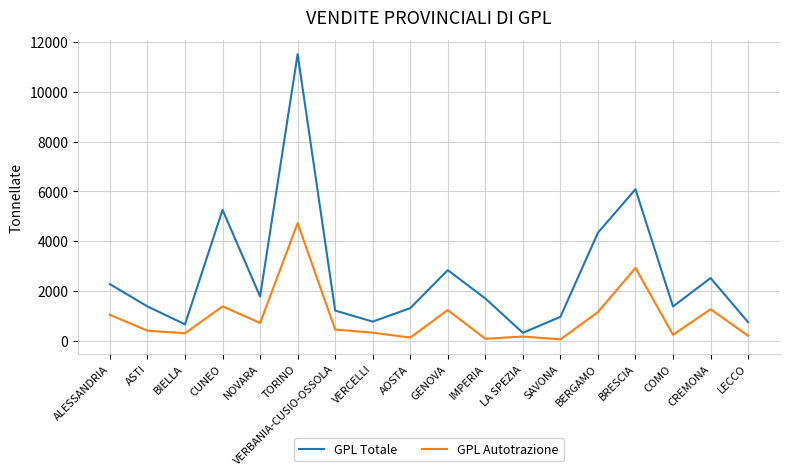

What position from the right is BERGAMO?

5